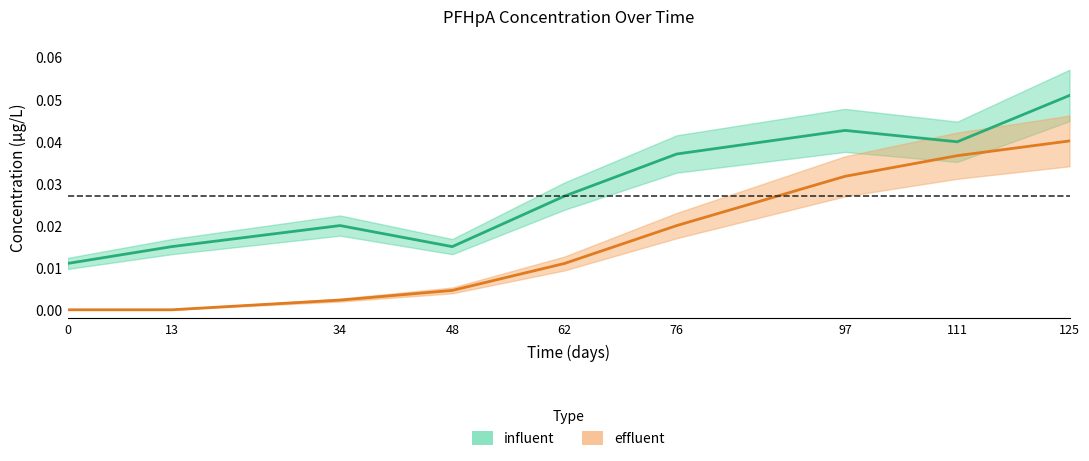

At which category is the sum across all series the highest?

125